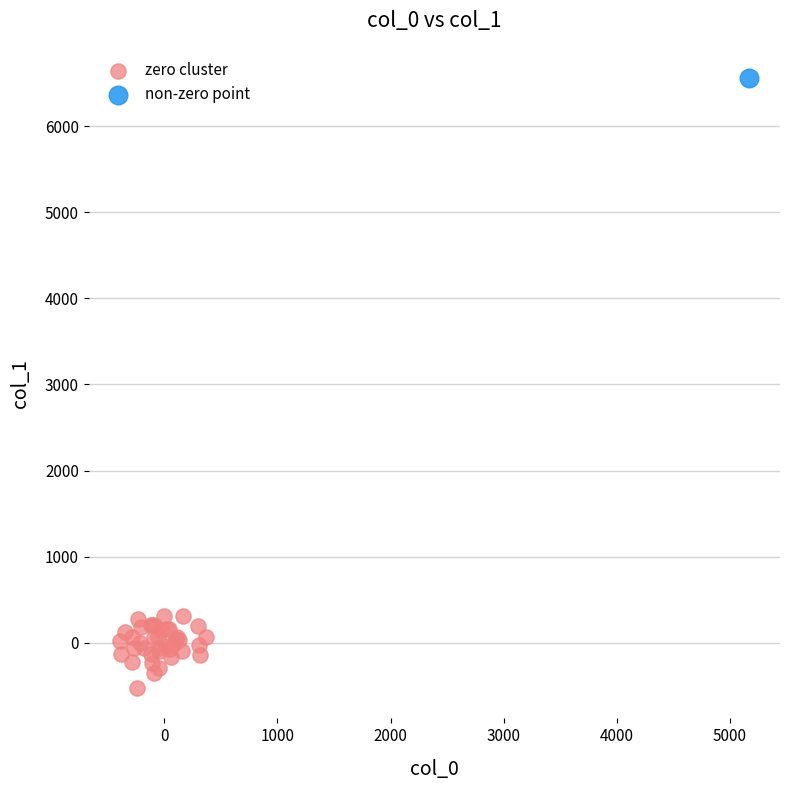

What are all the series names shown in the legend?

zero cluster, non-zero point